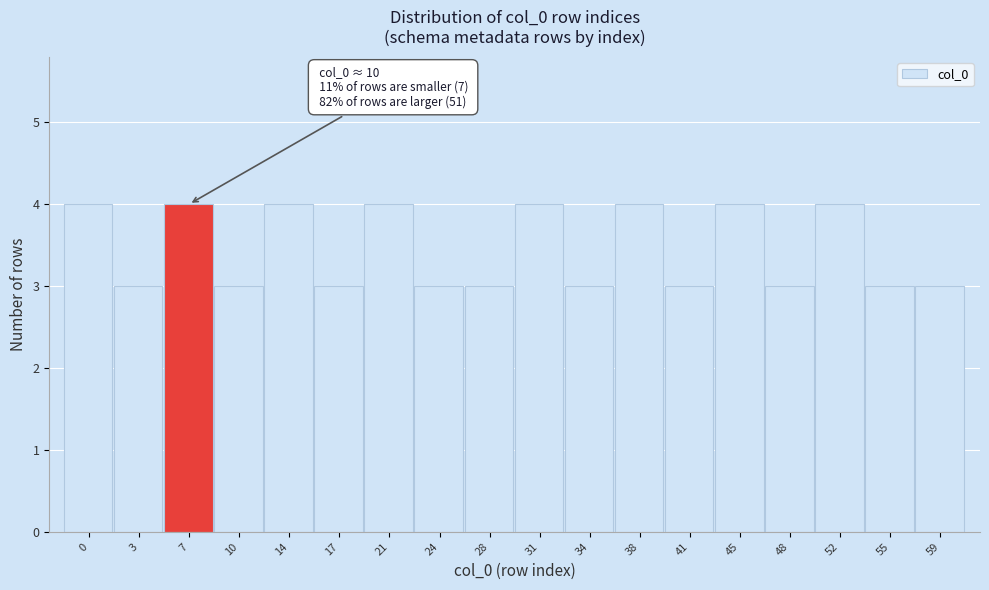

Reading left to right, what are all the values shown in this chart?

4	3	4	3	4	3	4	3	3	4	3	4	3	4	3	4	3	3